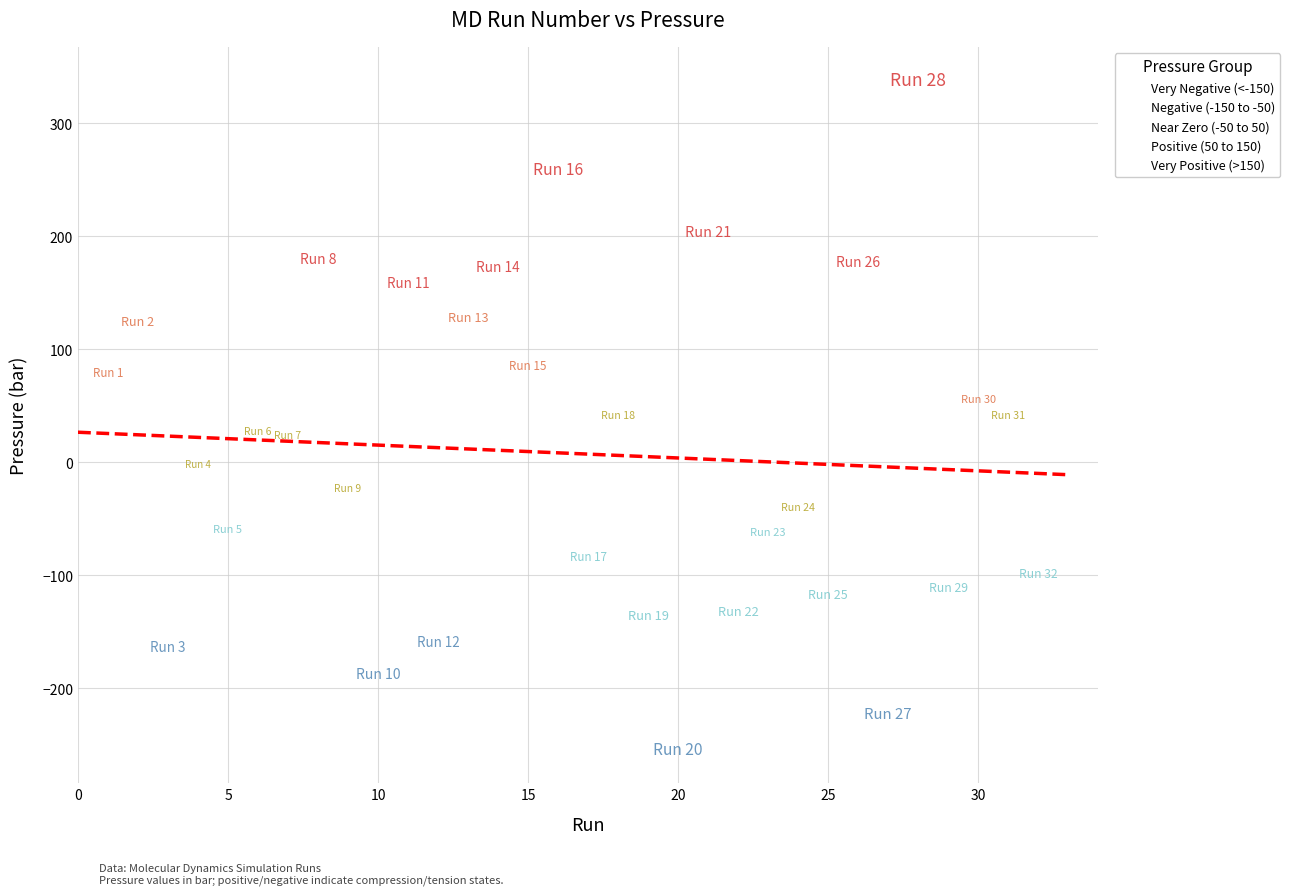

Which series has the widest spread of Y values?

Very Positive (>150)